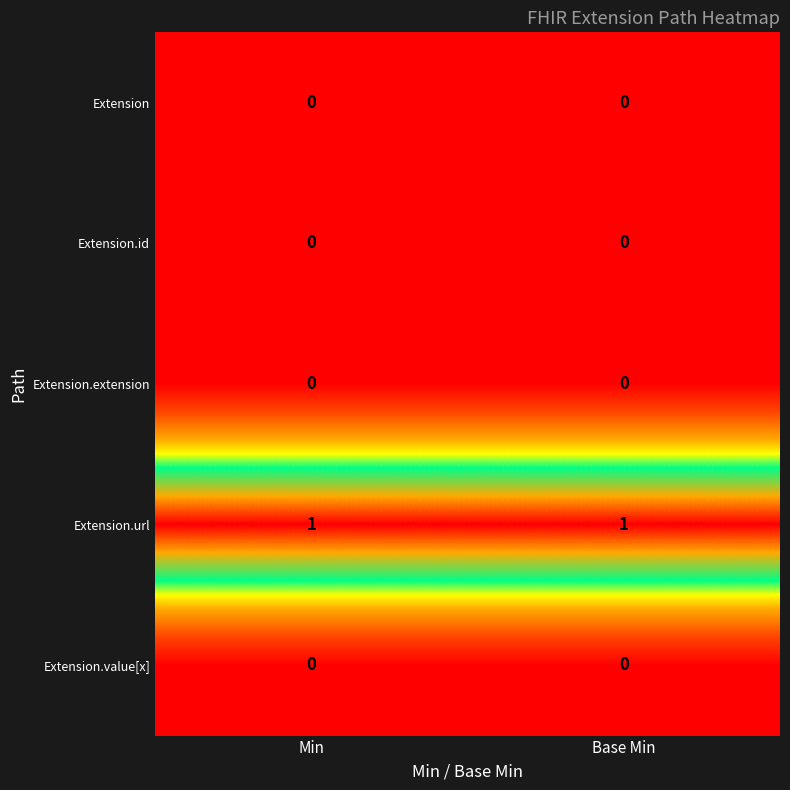

How many series are shown in this chart?

5